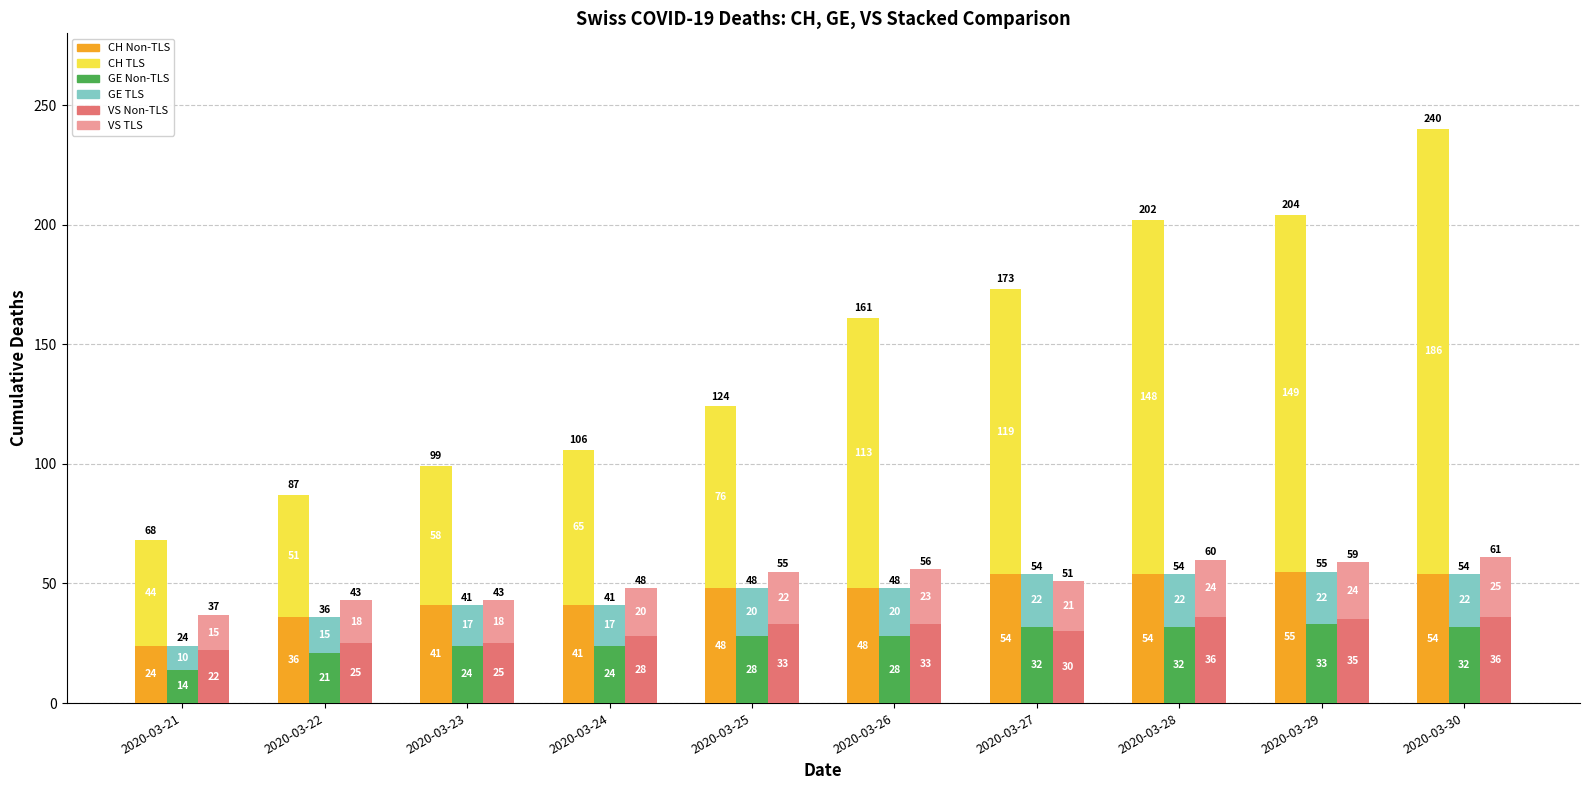

Reading left to right, list all the values displayed in this chart.

GE (base): 24	36	41	41	48	48	54	54	55	54
CH (top): 44	51	58	65	76	113	119	148	149	186
GE Non-TLS: 14	21	24	24	28	28	32	32	33	32
GE TLS: 10	15	17	17	20	20	22	22	22	22
VS Non-TLS: 22	25	25	28	33	33	30	36	35	36
VS TLS: 15	18	18	20	22	23	21	24	24	25